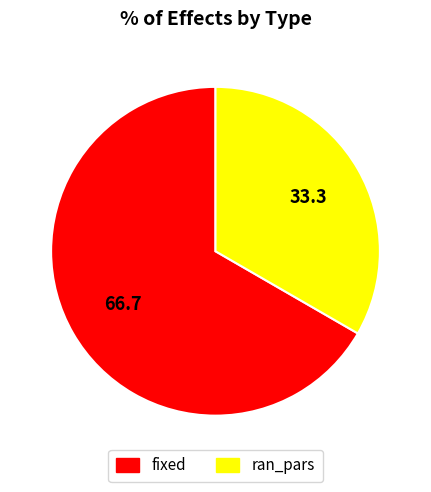

True or false: fixed accounts for 79% of the total.

False